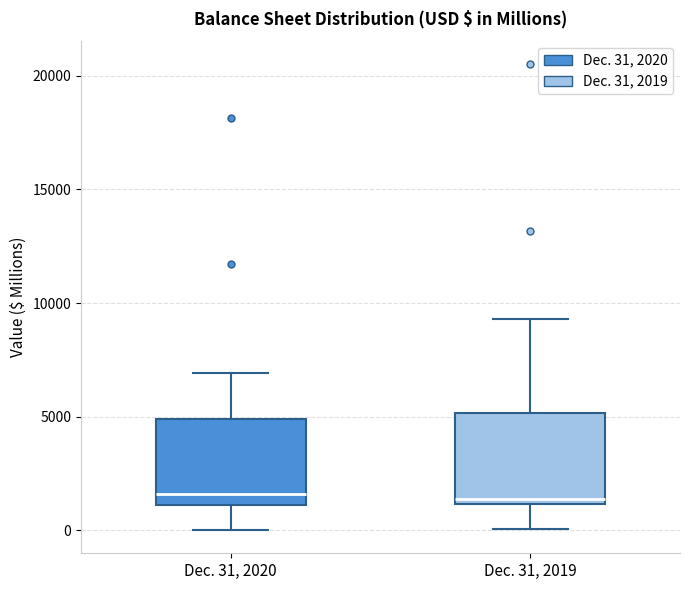

Where does the upper whisker of the box for Dec. 31, 2020 end on the y-axis? The values are not printed on the chart, so give them approximately, as read against the axis.

7000